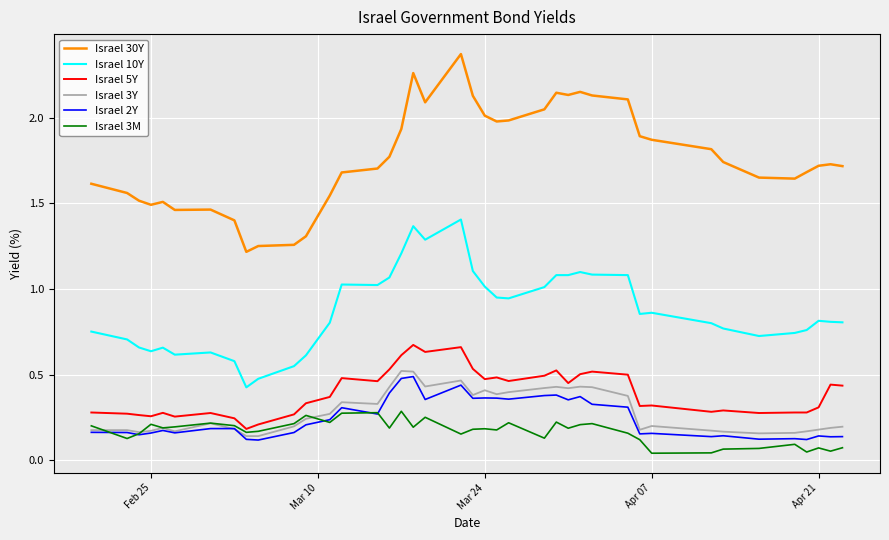

True or false: Israel 10Y and Israel 3M intersect in this chart.

False